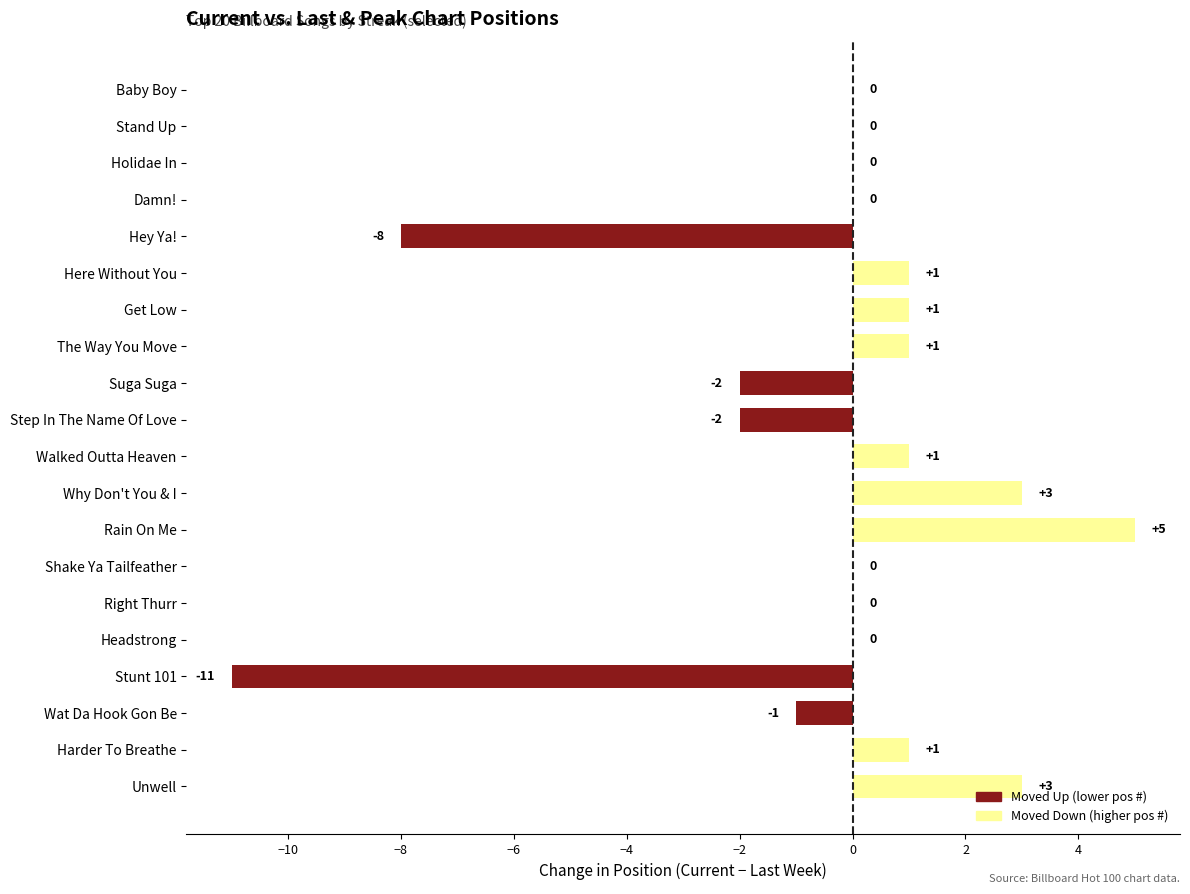

What is the greatest value displayed?

5